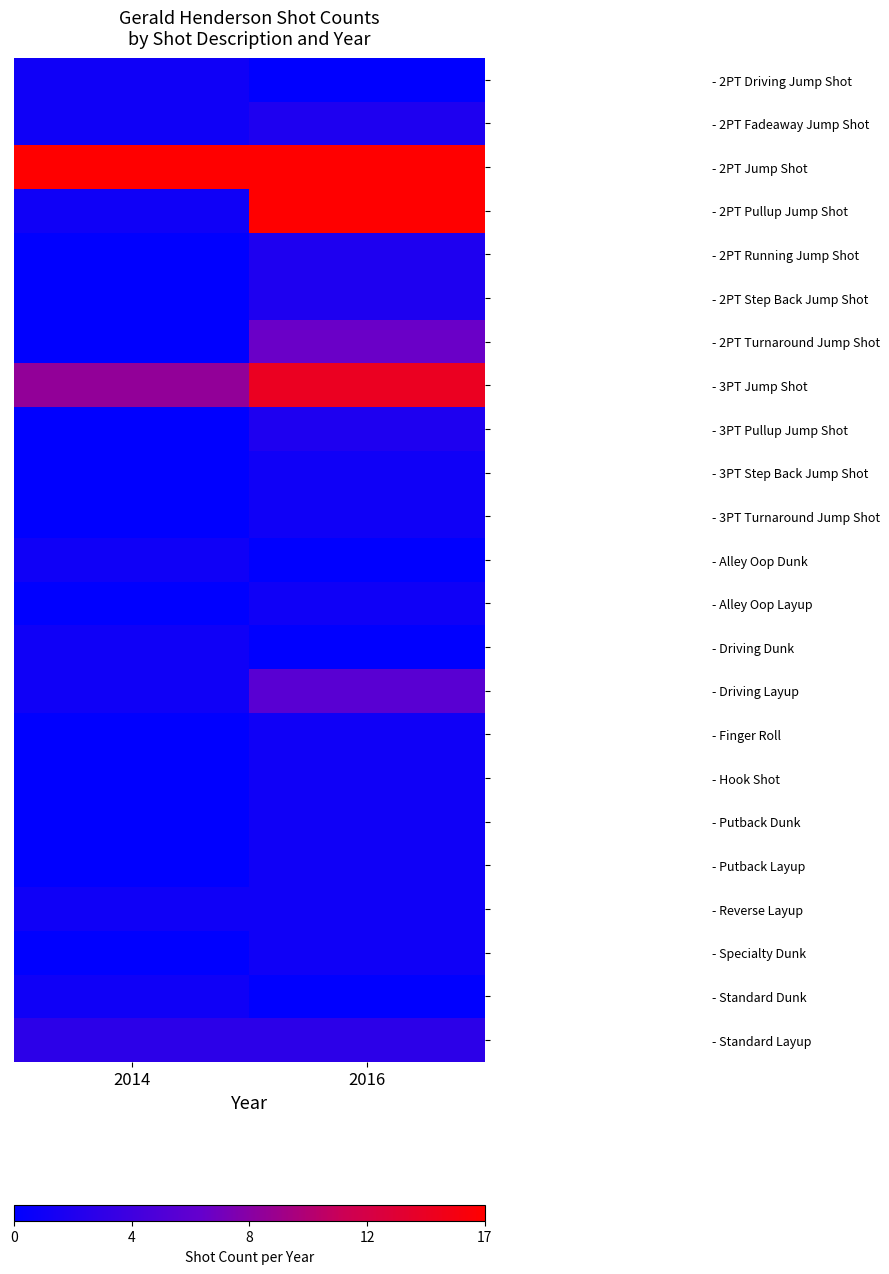

Which series has the largest total across all categories?

- 2PT Jump Shot